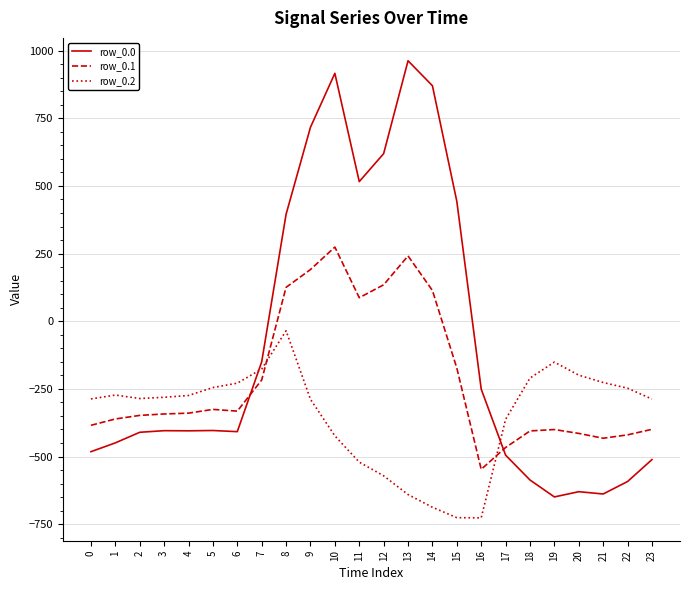

Which series has the largest range (max minus min)?

row_0.0